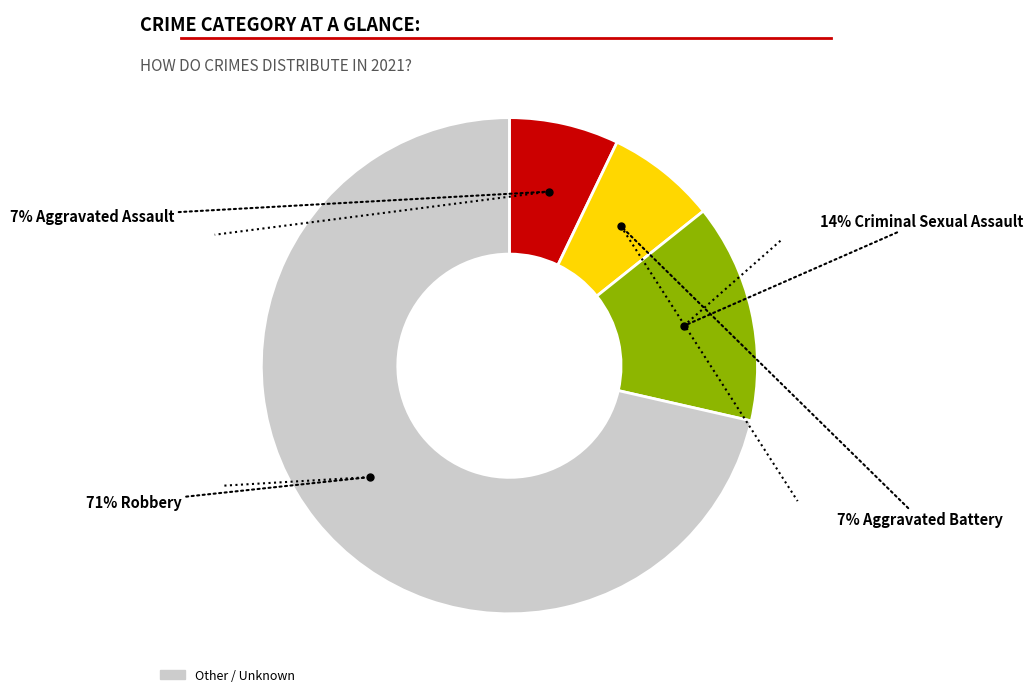

Does any single category account for the majority?

Yes